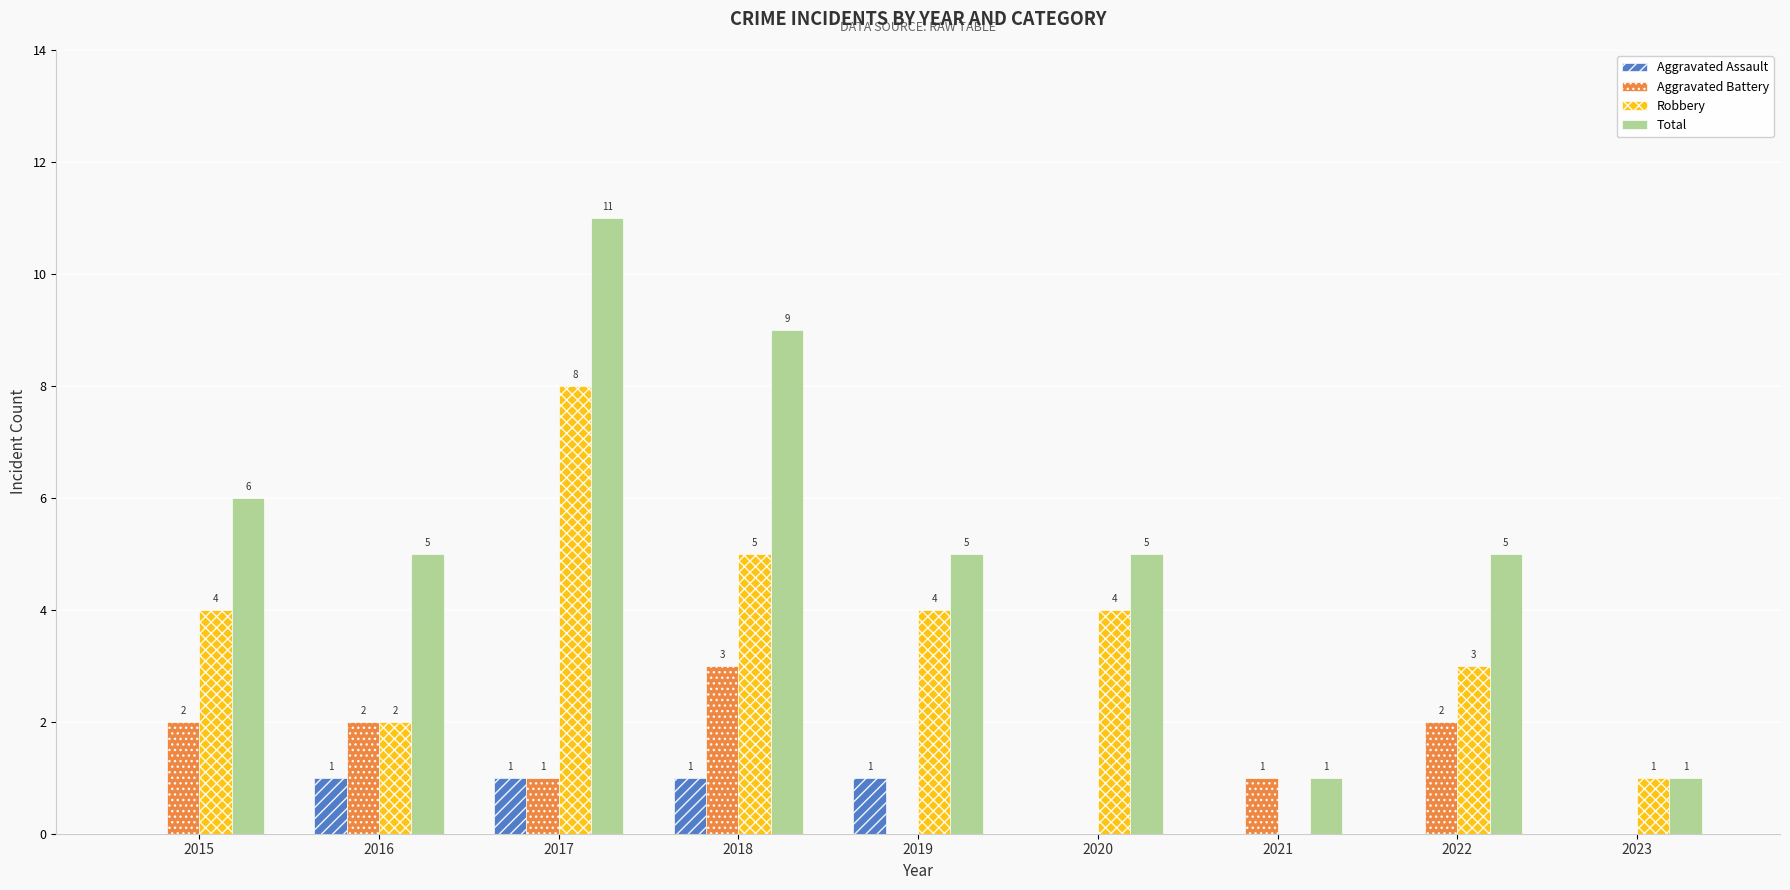

Reading left to right, transcribe all the data shown in this chart.

Aggravated Assault: 0	1	1	1	1	0	0	0	0
Aggravated Battery: 2	2	1	3	0	0	1	2	0
Robbery: 4	2	8	5	4	4	0	3	1
Total: 6	5	11	9	5	5	1	5	1